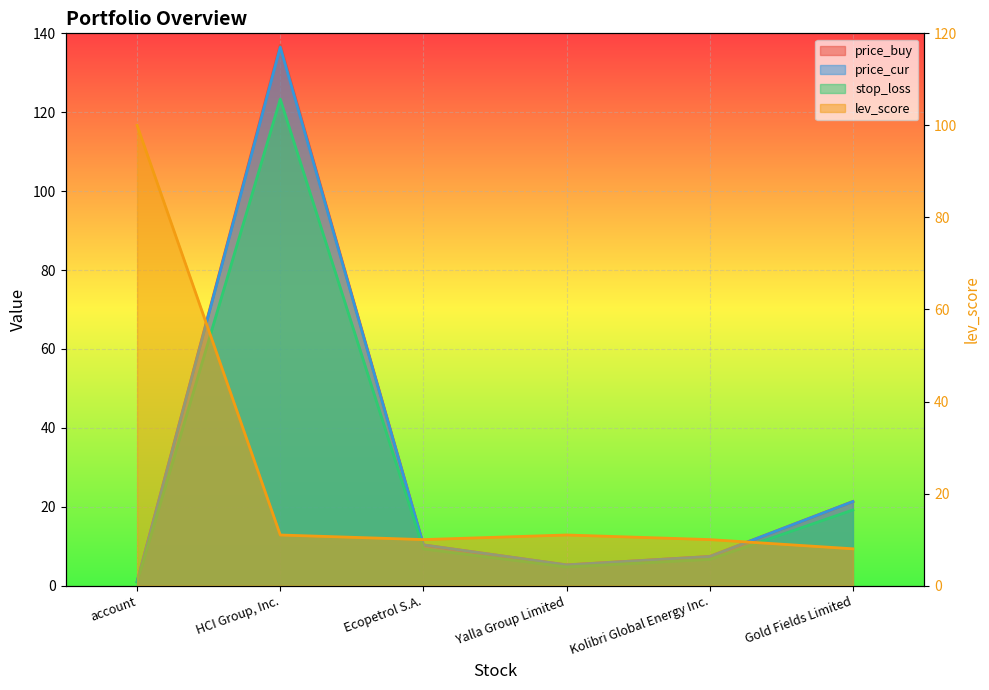

Is it true that lev_score equals 6.4 at Kolibri Global Energy Inc.?

False